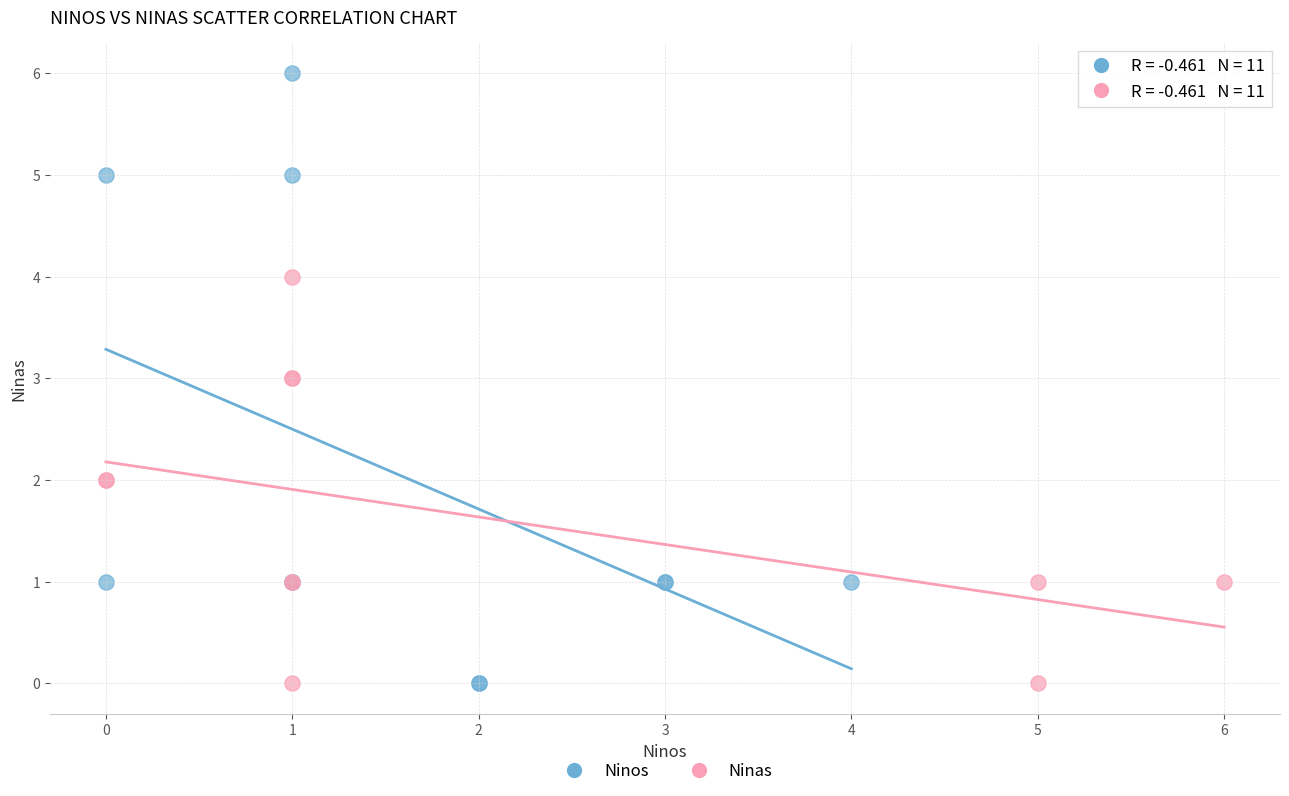

Which series has the largest Y range (max minus min)?

Ninos